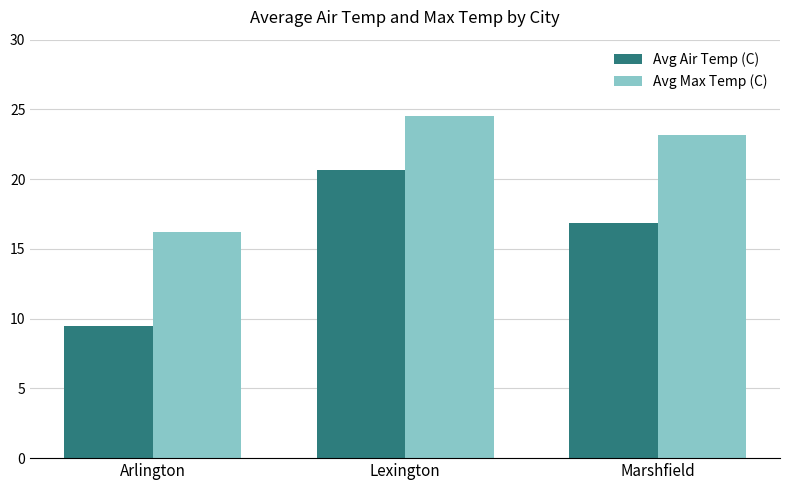

How many groups of bars are there?

3